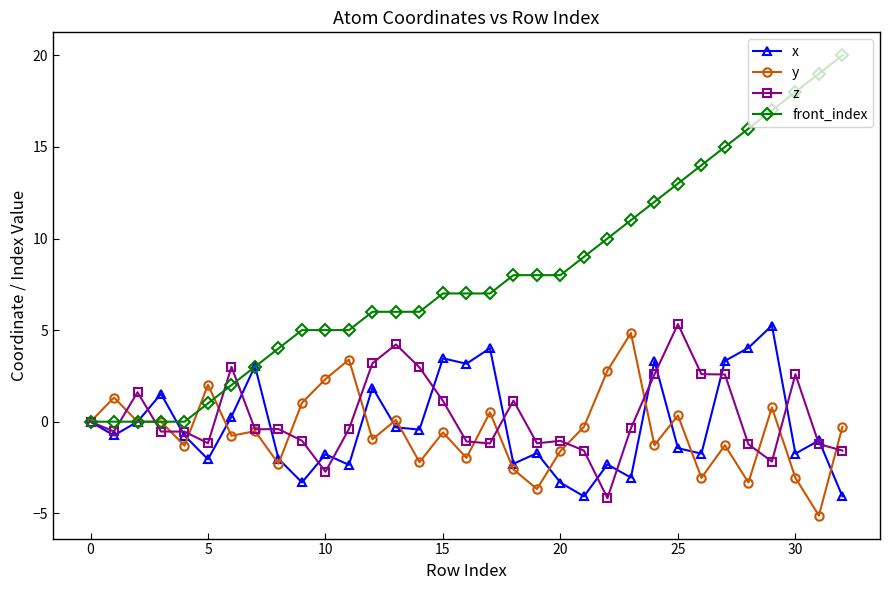

What is the lowest value of the z series?

-4.2